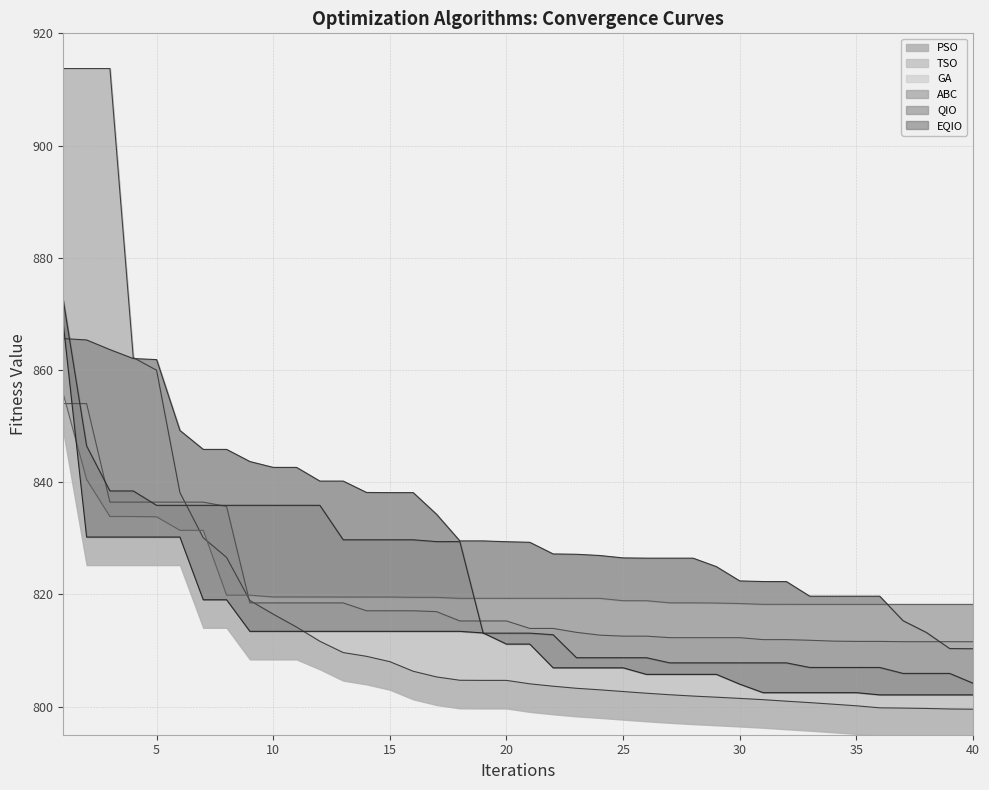

What is the difference between the maximum and minimum values in the PSO series?

114.2